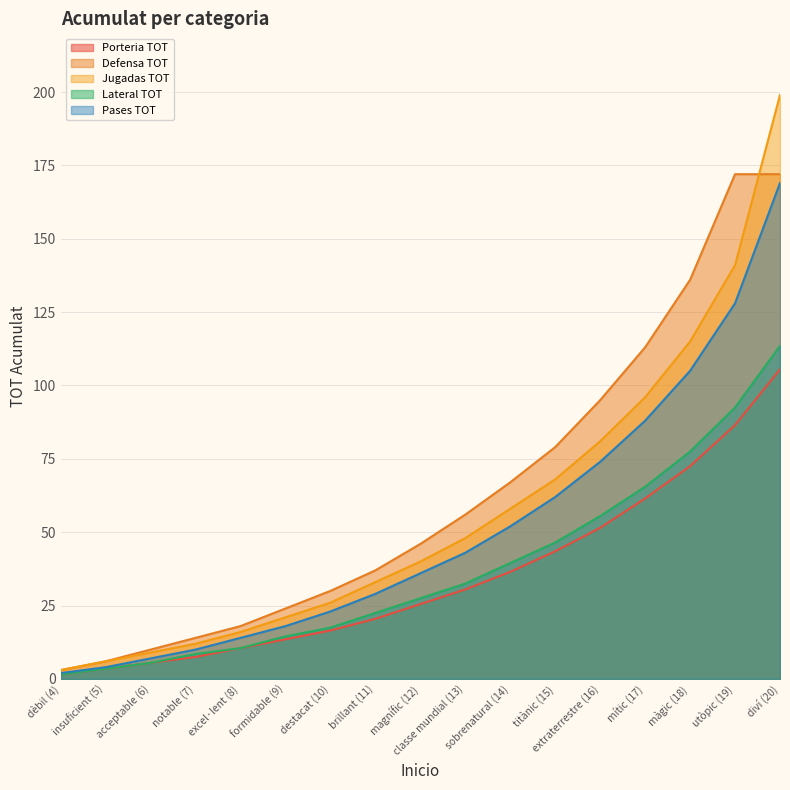

What is the label of the 7th point from the left?

destacat (10)